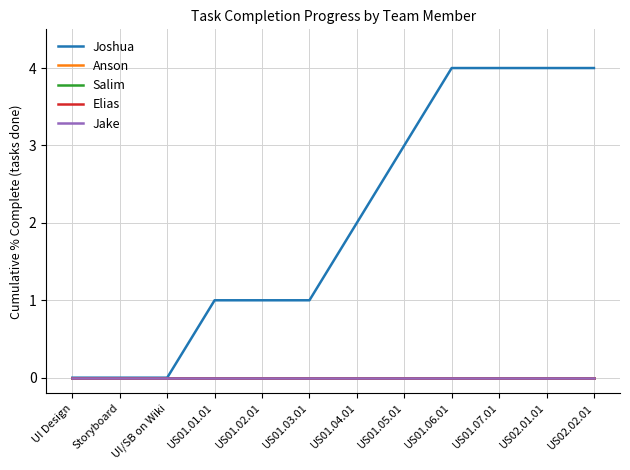

What is the total value across all series at US01.05.01?

3